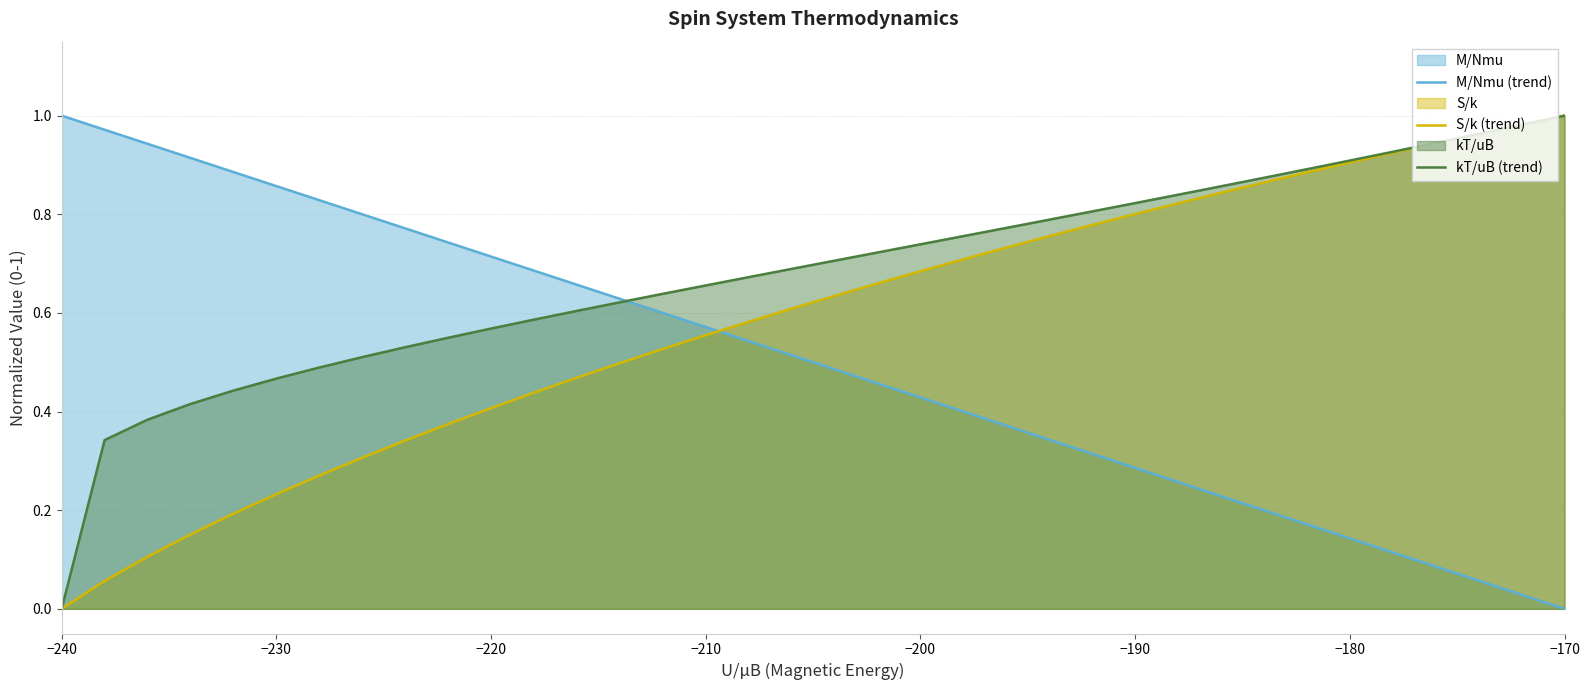

What is the difference between the maximum and minimum values in the S/k (trend) series?

1.0